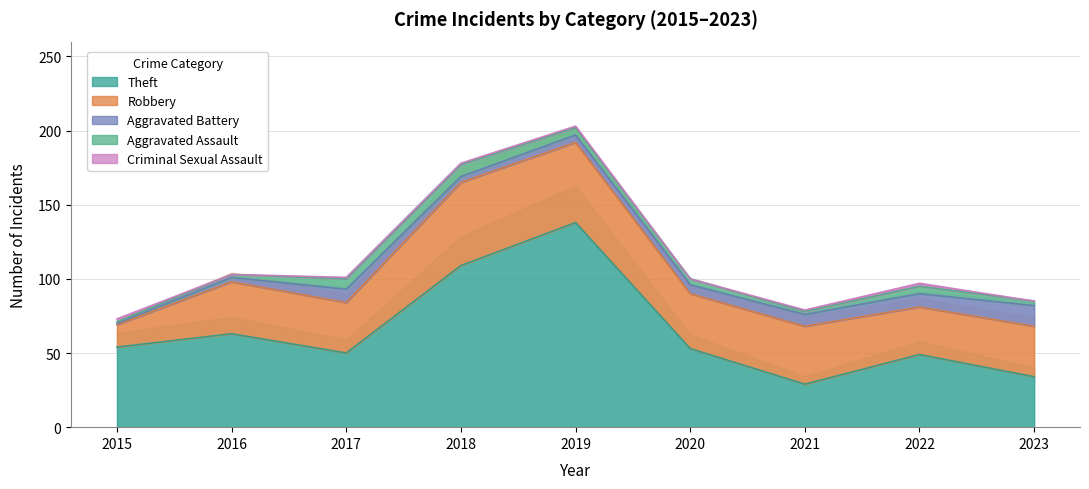

True or false: Theft and Criminal Sexual Assault cross at least once.

False